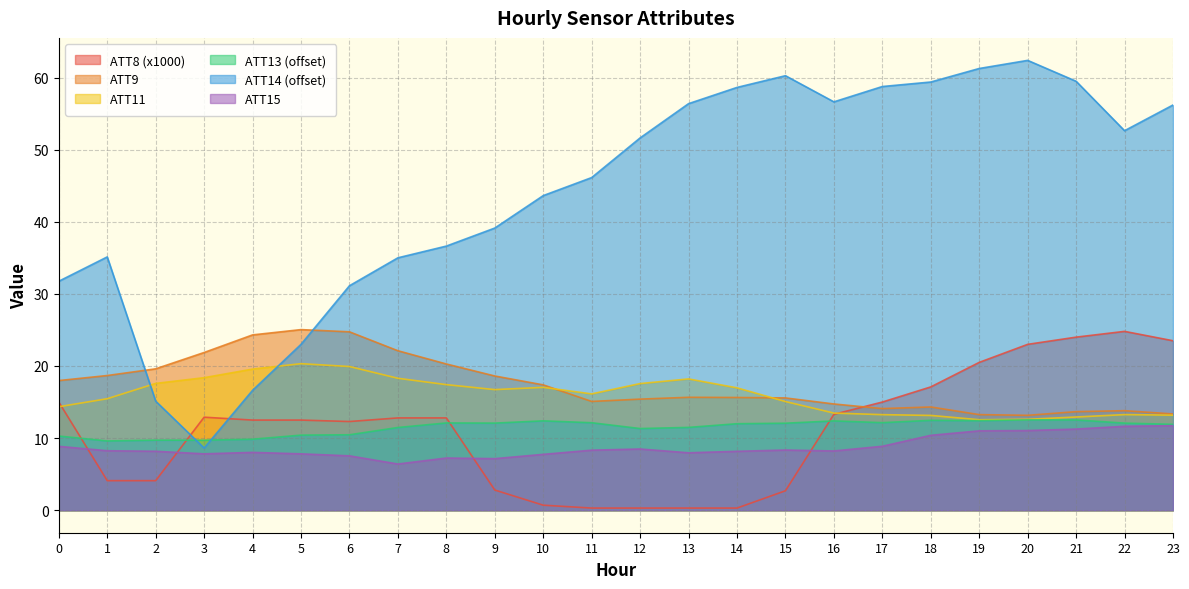

What is the maximum value shown in the chart?

62.4